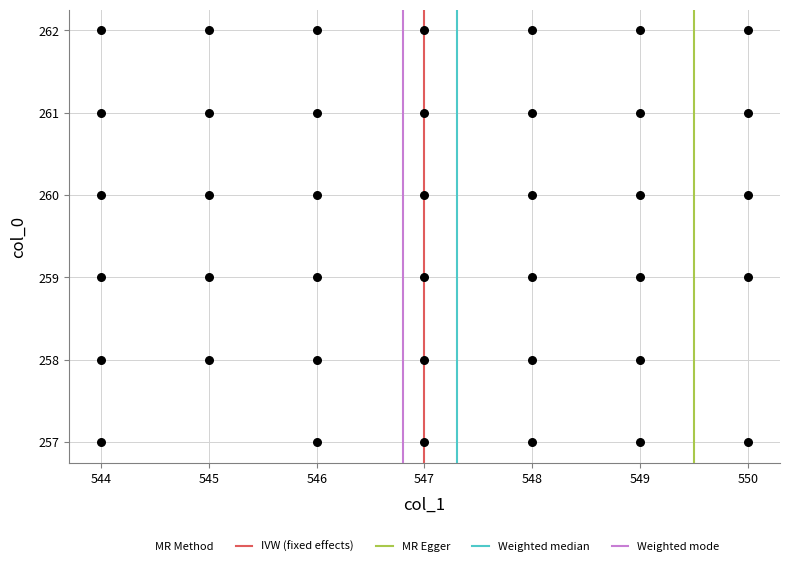

What is the range of X values (max minus min)?

6